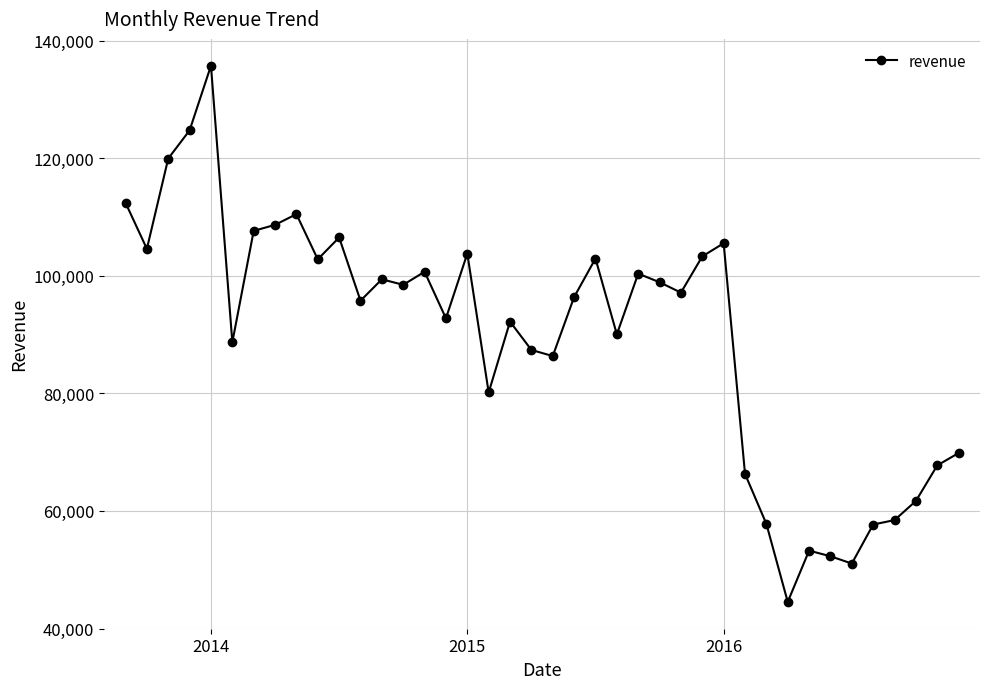

True or false: the data has more than 2 interior local peaks.

True